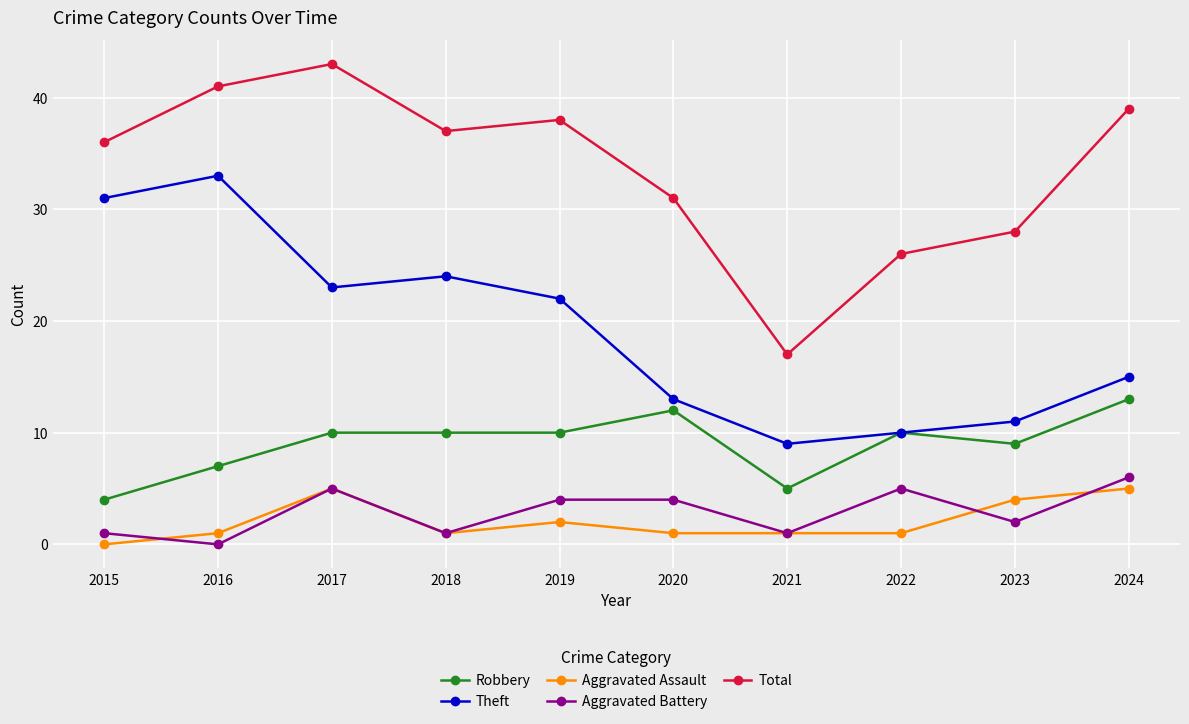

At which label does Total reach its minimum?

2021